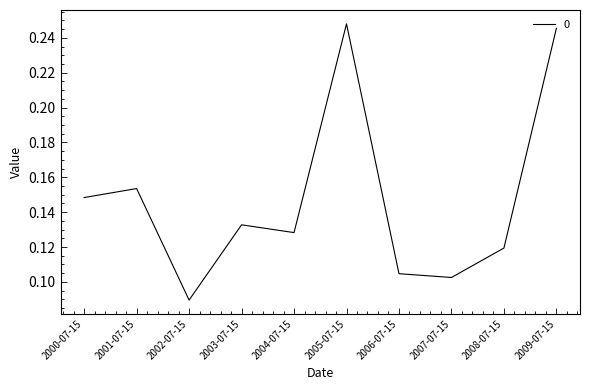

Rank the categories by value from highest to lowest.

2005-07-15, 2009-07-15, 2001-07-15, 2000-07-15, 2003-07-15, 2004-07-15, 2008-07-15, 2006-07-15, 2007-07-15, 2002-07-15